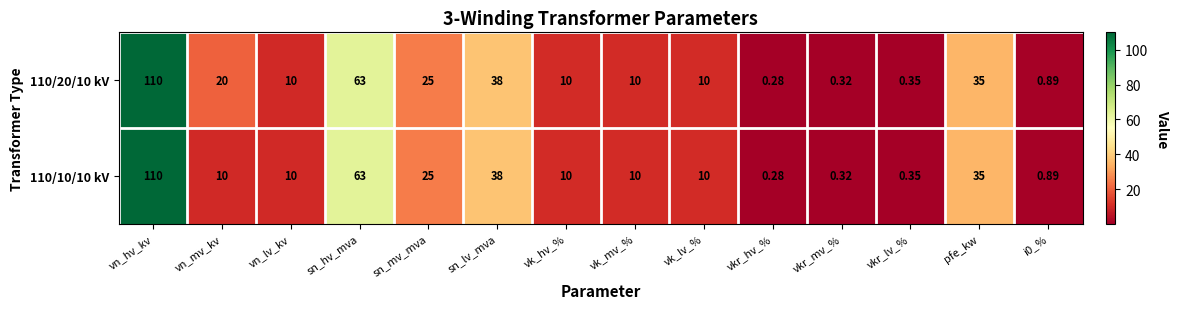

Which category has the lowest value across all series?

vkr_hv_%